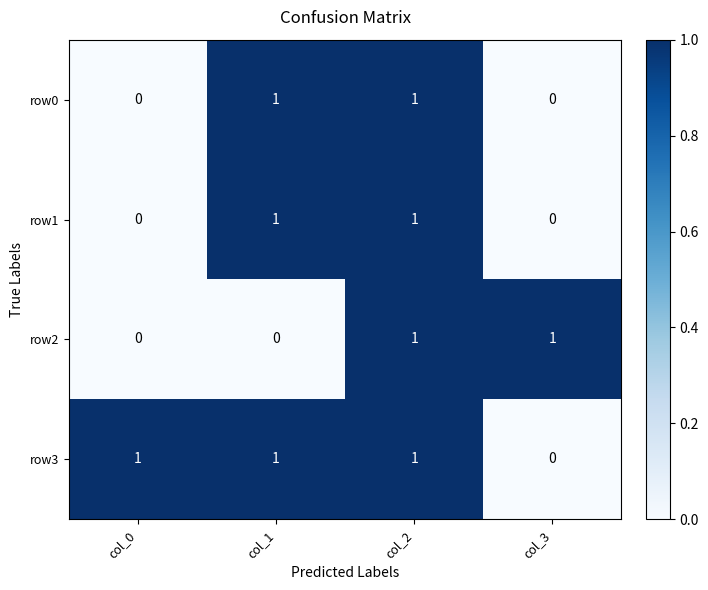

What is the sum of all row3 values?

3